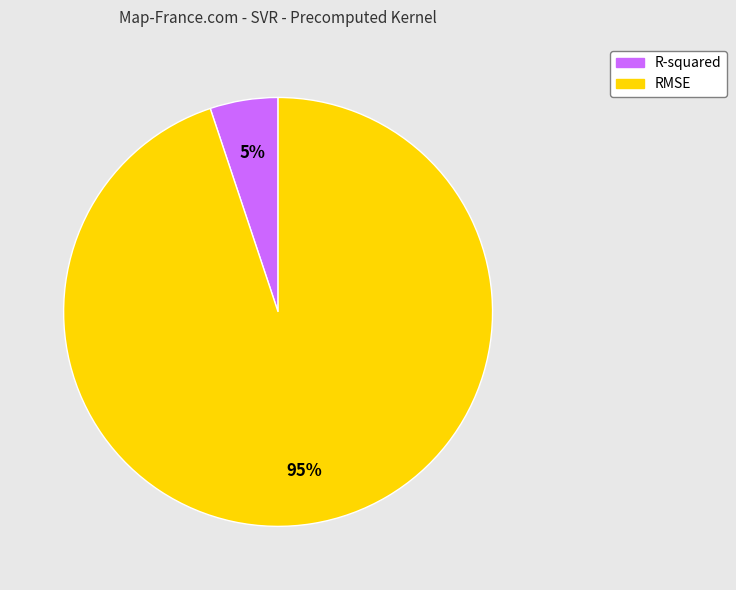

Do R-squared and RMSE together represent more than half of the pie?

Yes